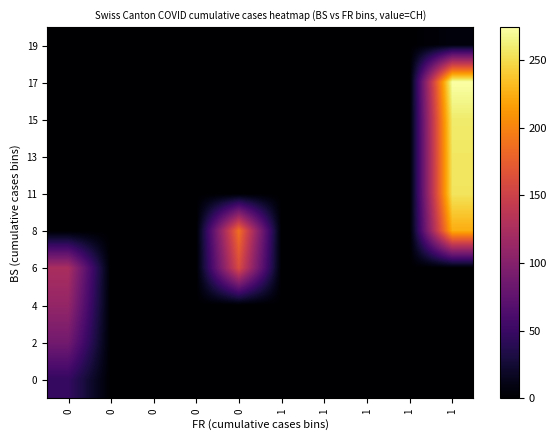

Count the number of data series in this chart.

10